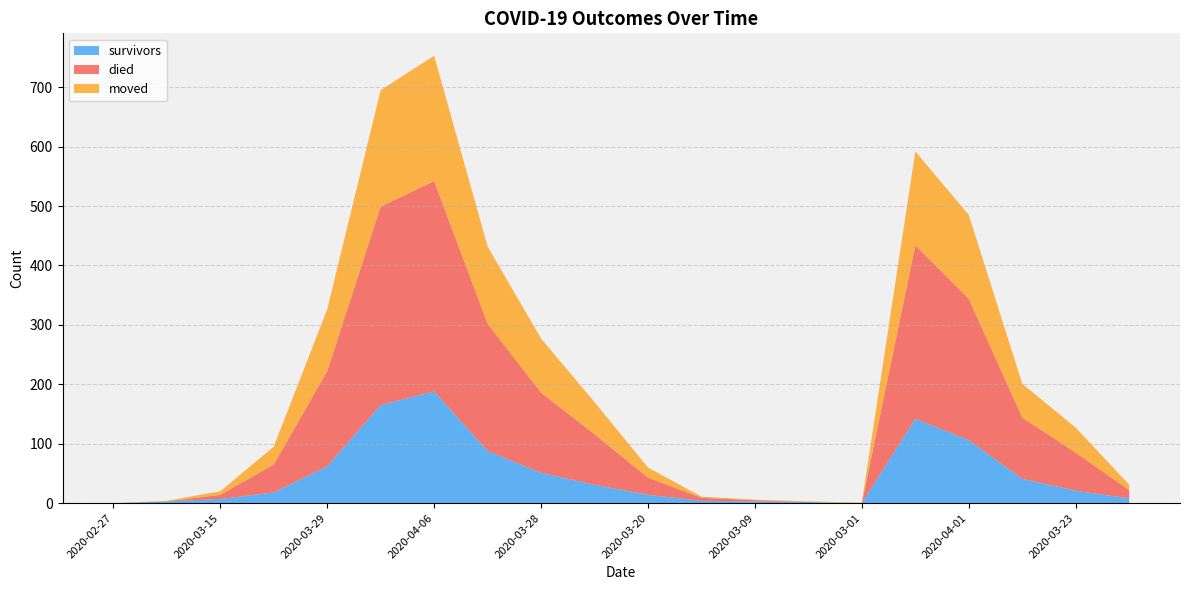

Reading left to right, extract all data points from this chart.

survivors: 2020-02-27=0	2020-03-07=3	2020-03-15=7	2020-03-22=18	2020-03-29=62	2020-04-05=165	2020-04-06=188	2020-03-31=88	2020-03-28=51	2020-03-25=31	2020-03-20=14	2020-03-13=4	2020-03-09=3	2020-03-04=2	2020-03-01=0	2020-04-03=142	2020-04-01=106	2020-03-26=41	2020-03-23=21	2020-03-17=8
died: 2020-02-27=0	2020-03-07=0	2020-03-15=7	2020-03-22=47	2020-03-29=160	2020-04-05=334	2020-04-06=354	2020-03-31=214	2020-03-28=135	2020-03-25=85	2020-03-20=29	2020-03-13=5	2020-03-09=2	2020-03-04=0	2020-03-01=0	2020-04-03=292	2020-04-01=238	2020-03-26=103	2020-03-23=64	2020-03-17=14
moved: 2020-02-27=0	2020-03-07=1	2020-03-15=6	2020-03-22=30	2020-03-29=104	2020-04-05=196	2020-04-06=211	2020-03-31=130	2020-03-28=91	2020-03-25=54	2020-03-20=17	2020-03-13=2	2020-03-09=1	2020-03-04=1	2020-03-01=1	2020-04-03=158	2020-04-01=141	2020-03-26=57	2020-03-23=42	2020-03-17=9